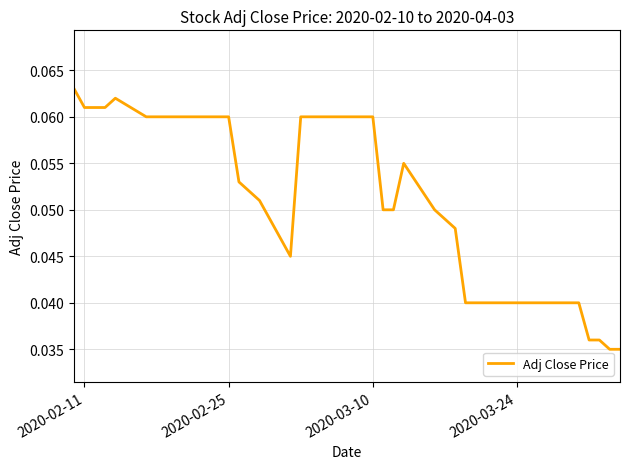

Does the chart have visible grid lines?

Yes